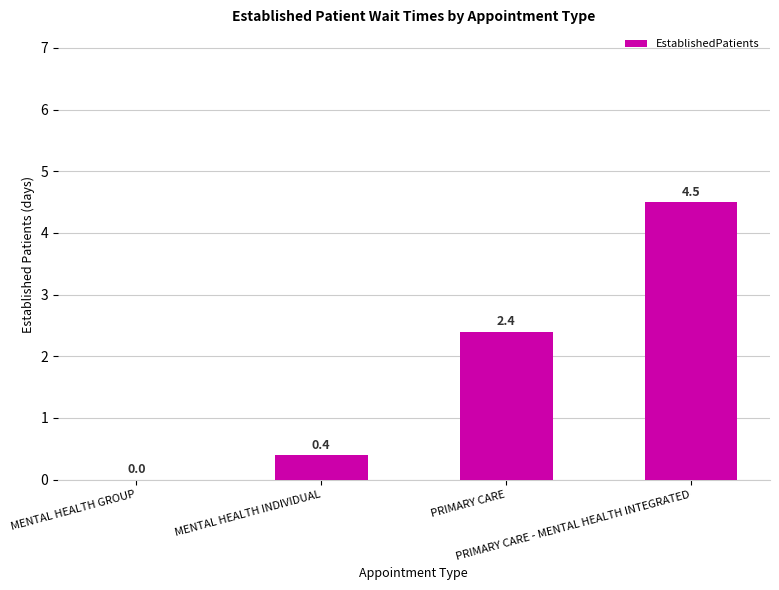

What is the maximum value shown in the chart?

4.5